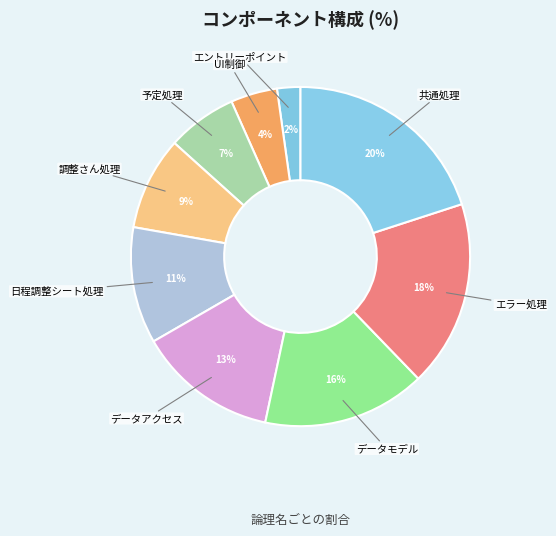

What is the largest slice in the pie chart?

共通処理